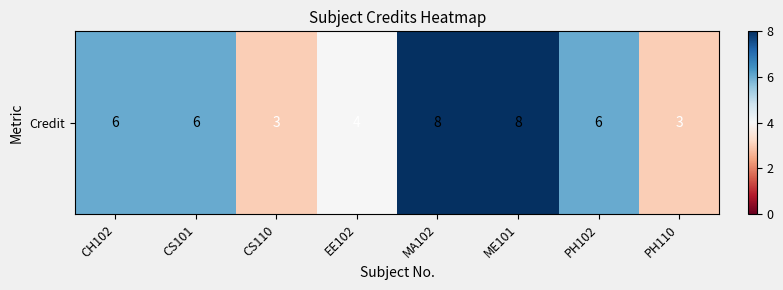

Count the number of values greater than 6.

2